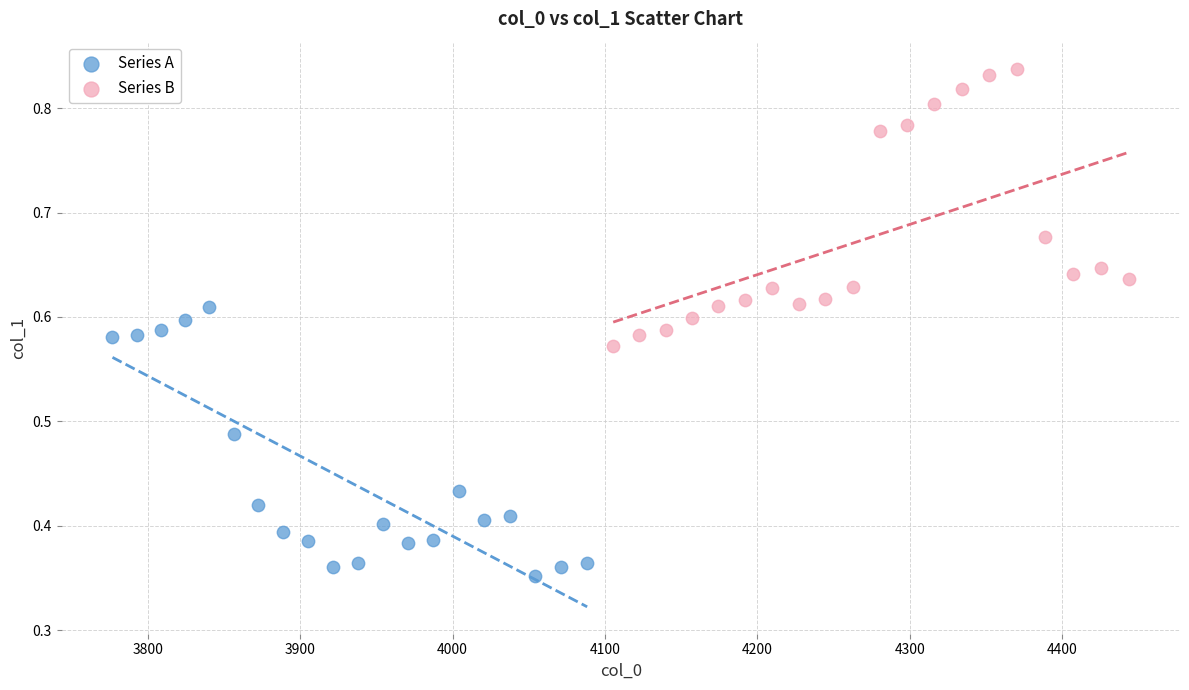

Which series reaches the minimum Y coordinate?

Series A